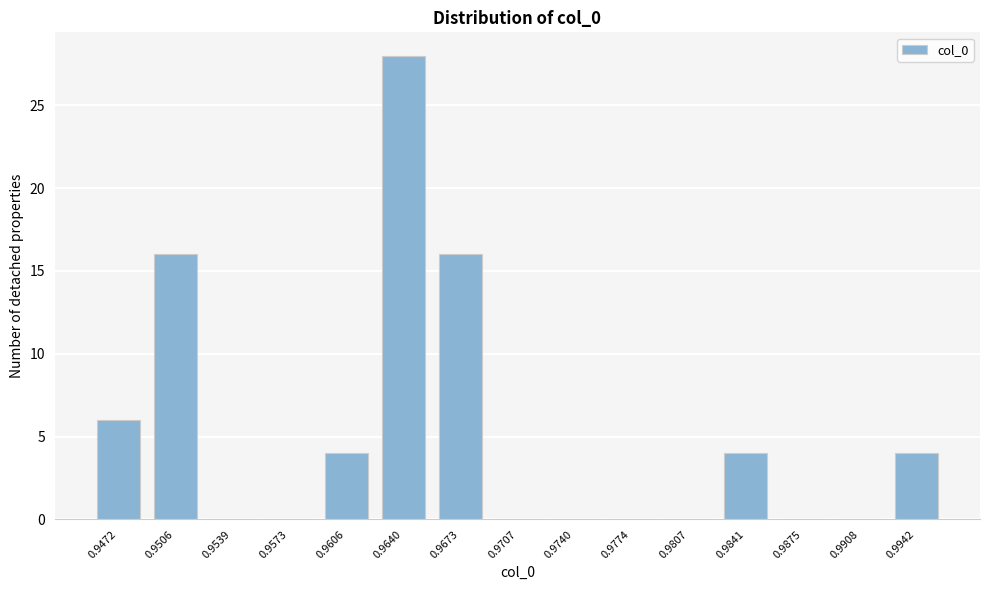

Reading left to right, what are all the values shown in this chart?

0.9472=6	0.9506=16	0.9539=0	0.9573=0	0.9606=4	0.9640=28	0.9673=16	0.9707=0	0.9740=0	0.9774=0	0.9807=0	0.9841=4	0.9875=0	0.9908=0	0.9942=4